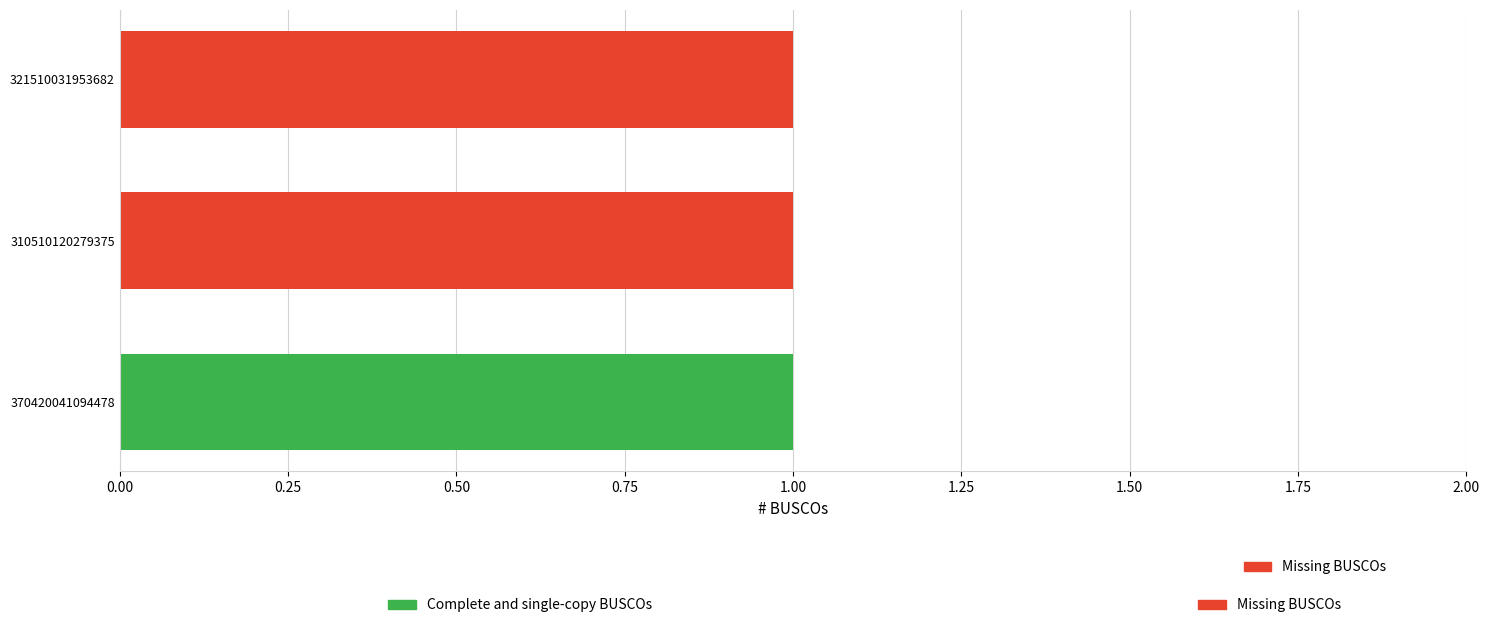

Is it true that Complete and single-copy BUSCOs equals 1 at 370420041094478?

True